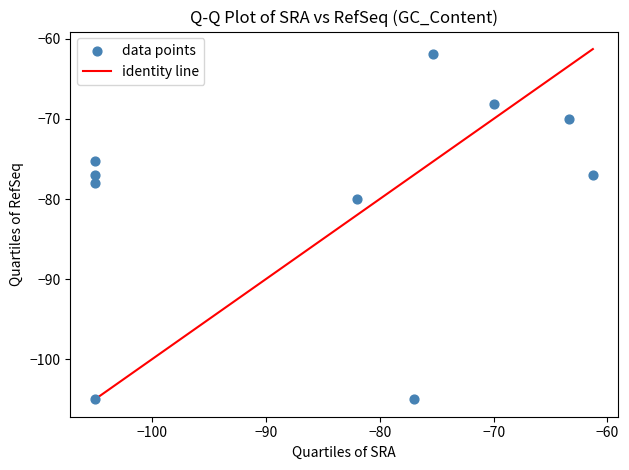

What is the average X value?

-84.9